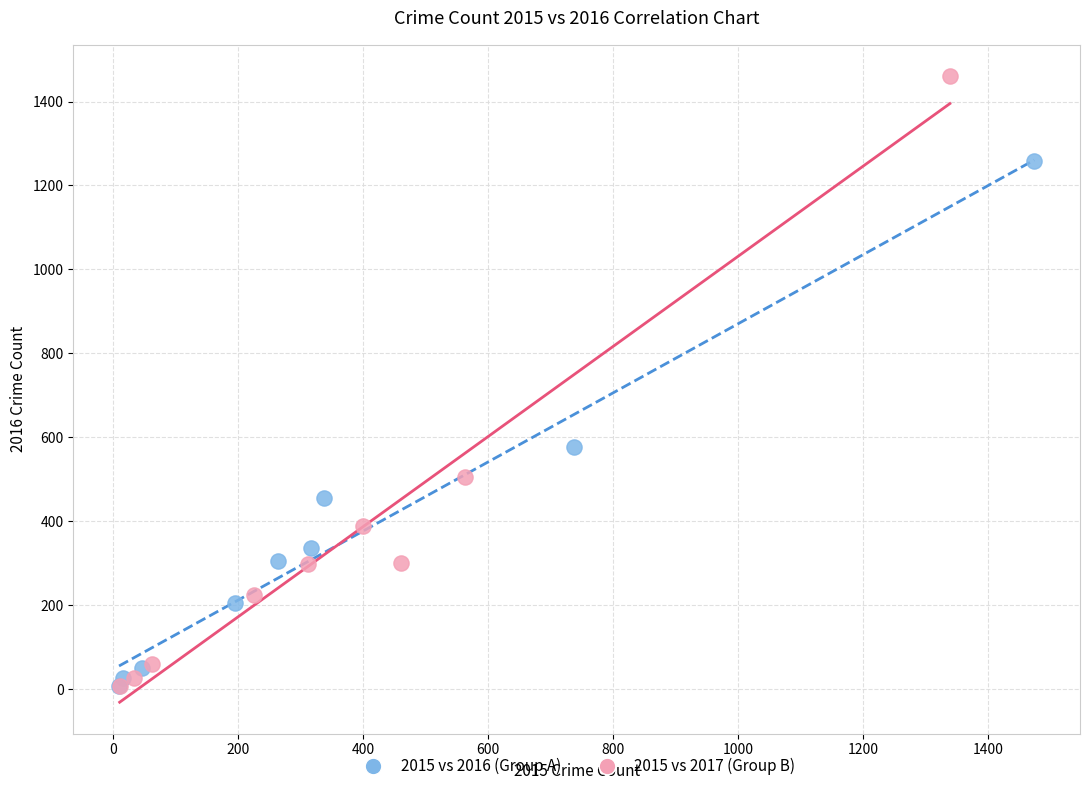

Which series contains the highest Y value?

2015 vs 2017 (Group B)